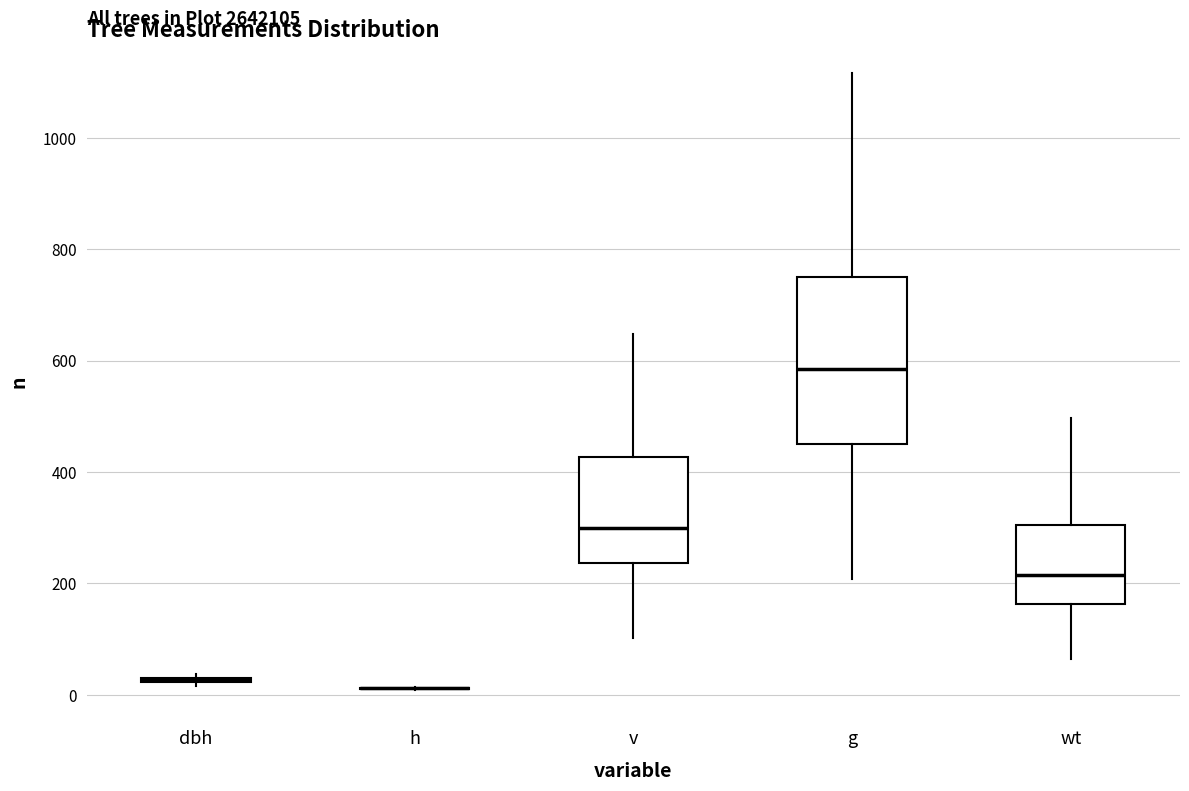

Where does the upper whisker of the box for wt end on the y-axis? The values are not printed on the chart, so give them approximately, as read against the axis.

500